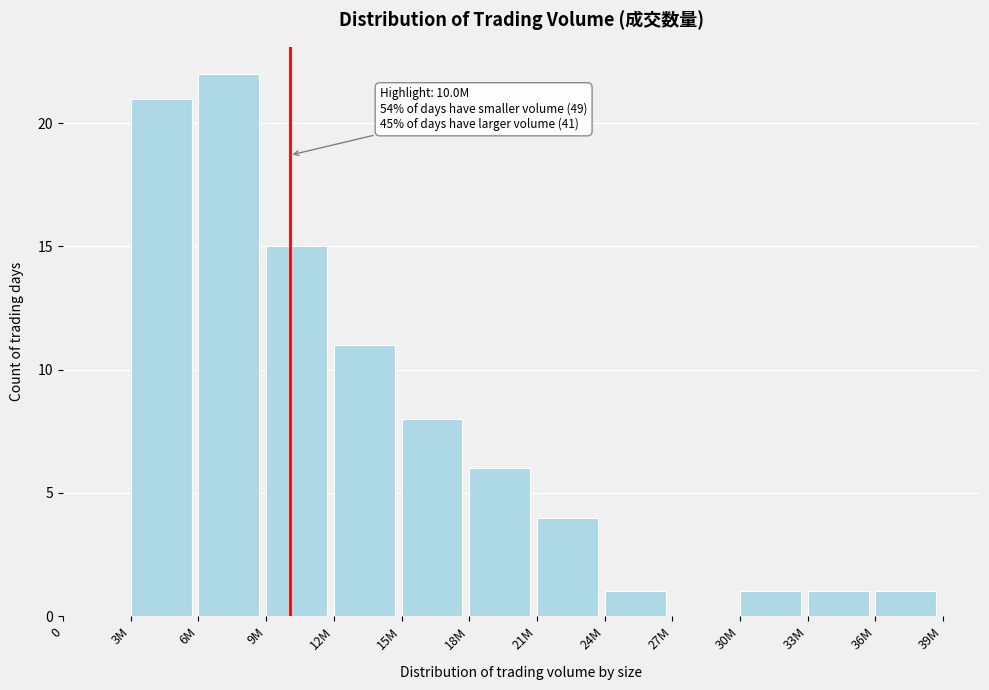

Reading left to right, transcribe all the data shown in this chart.

0=0	3M=21	6M=22	9M=15	12M=11	15M=8	18M=6	21M=4	24M=1	27M=0	30M=1	33M=1	36M=1